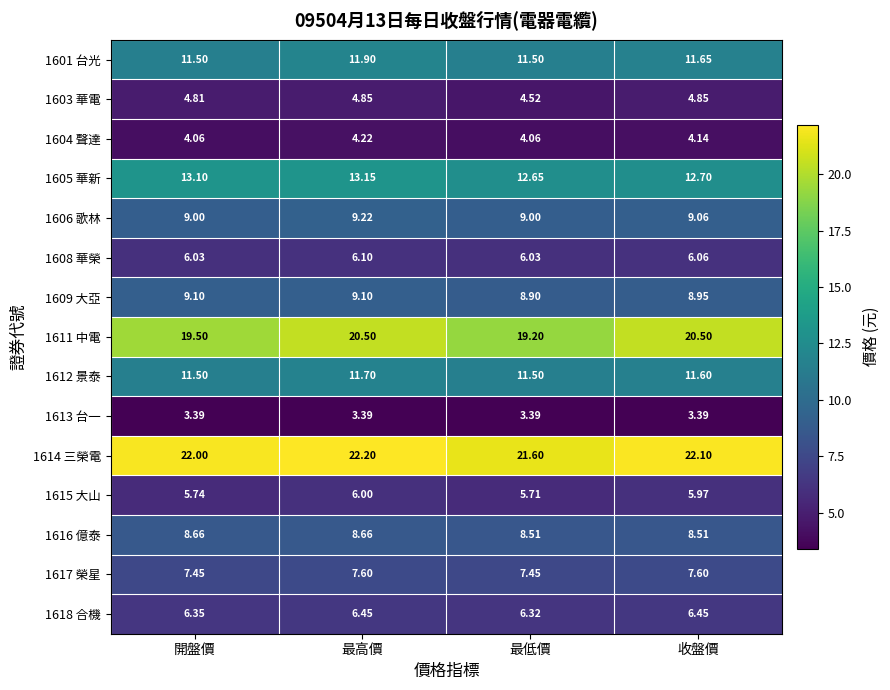

How many values in the 1606 歌林 series exceed 9?

2